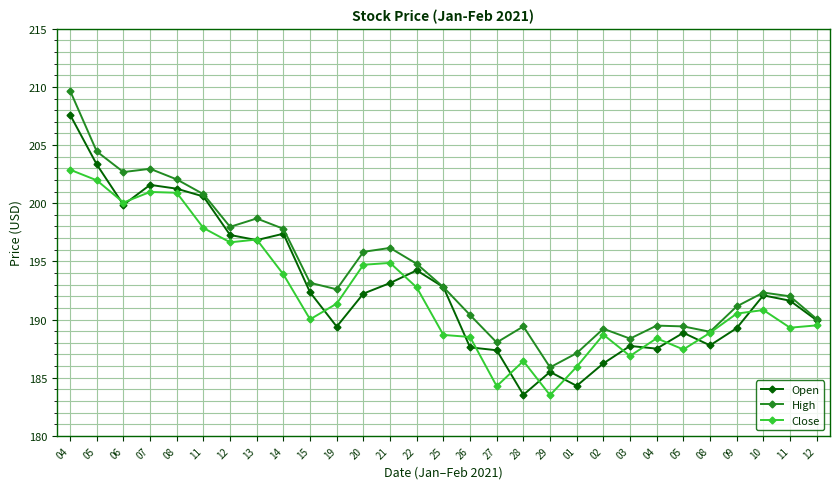

Reading left to right, list all the values displayed in this chart.

Open: 04=207.6	05=203.3	06=199.9	07=201.6	08=201.2	11=200.6	12=197.3	13=196.8	14=197.4	15=192.3	19=189.4	20=192.2	21=193.1	22=194.2	25=192.8	26=187.6	27=187.4	28=183.5	29=185.5	01=184.3	02=186.2	03=187.7	04=187.5	05=188.9	08=187.8	09=189.3	10=192.1	11=191.6	12=189.9
High: 04=209.7	05=204.4	06=202.7	07=203.0	08=202.1	11=200.8	12=198.0	13=198.7	14=197.8	15=193.2	19=192.6	20=195.8	21=196.2	22=194.8	25=192.8	26=190.4	27=188.0	28=189.4	29=185.9	01=187.1	02=189.2	03=188.4	04=189.5	05=189.4	08=188.9	09=191.1	10=192.3	11=192.0	12=190.1
Close: 04=202.9	05=202.0	06=200.1	07=201.0	08=200.9	11=197.9	12=196.6	13=196.9	14=193.9	15=190.0	19=191.4	20=194.7	21=194.9	22=192.8	25=188.7	26=188.5	27=184.3	28=186.4	29=183.5	01=185.9	02=188.7	03=186.9	04=188.4	05=187.4	08=188.9	09=190.5	10=190.8	11=189.3	12=189.5